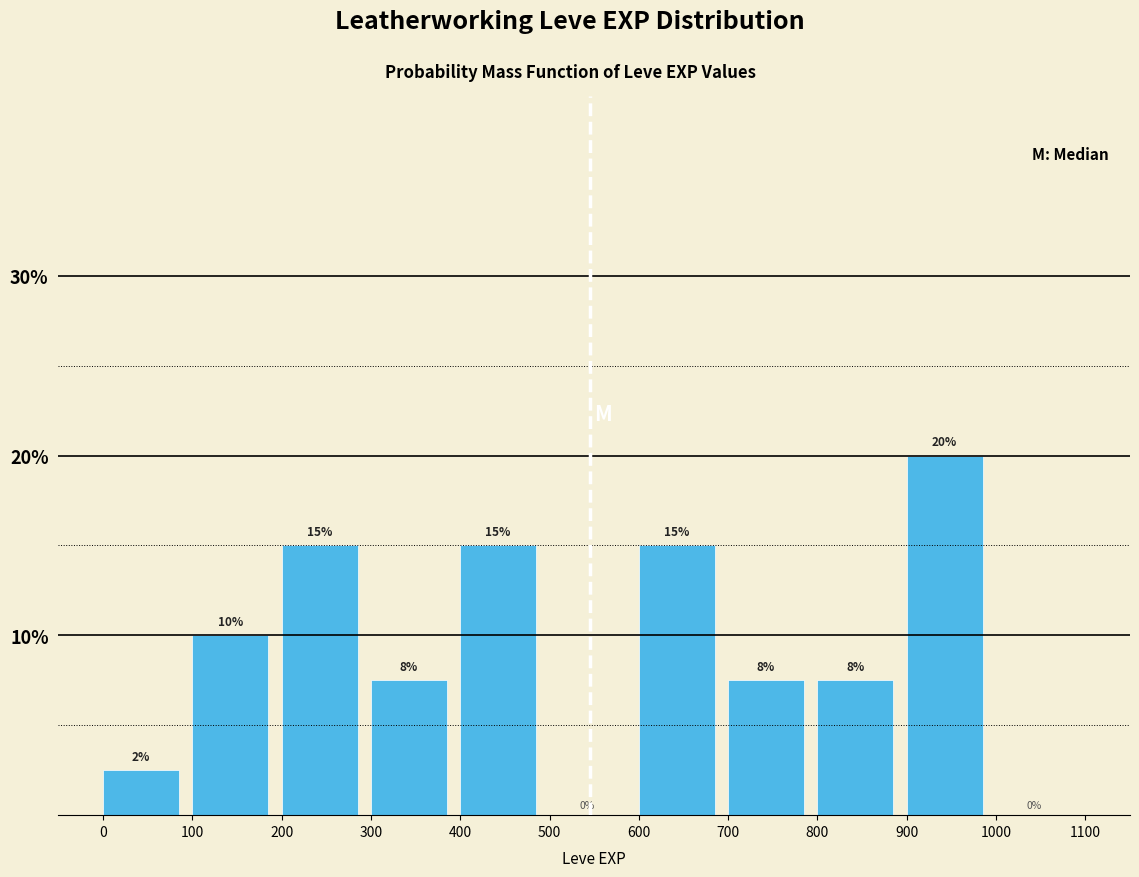

Which range on the x-axis has the tallest bar?

900 to 1000